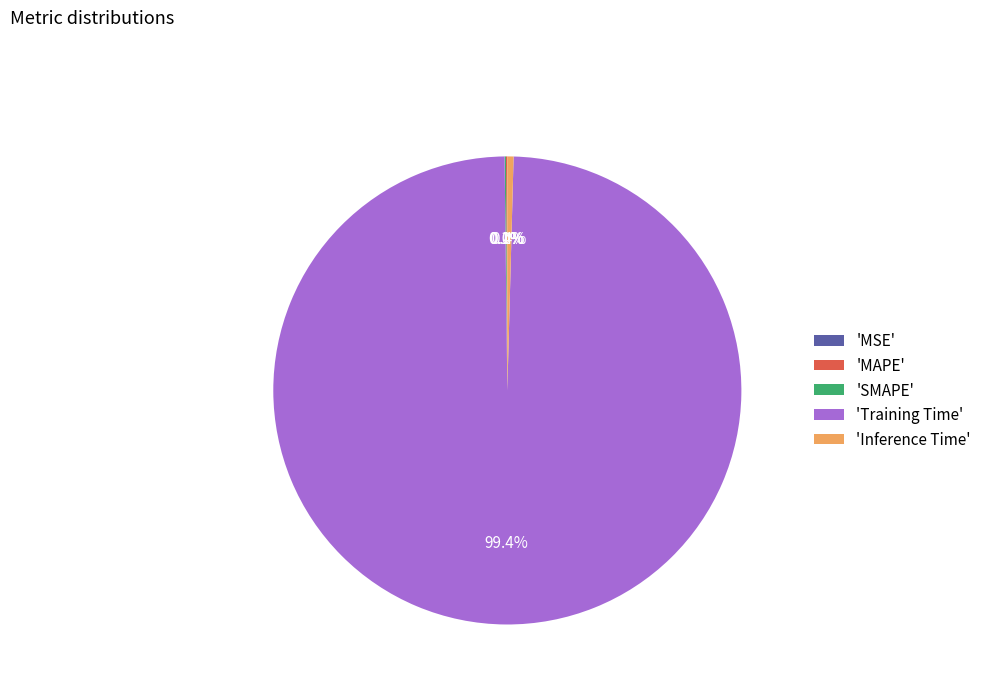

Is the sum of 'Inference Time' and 'Training Time' greater than half?

Yes